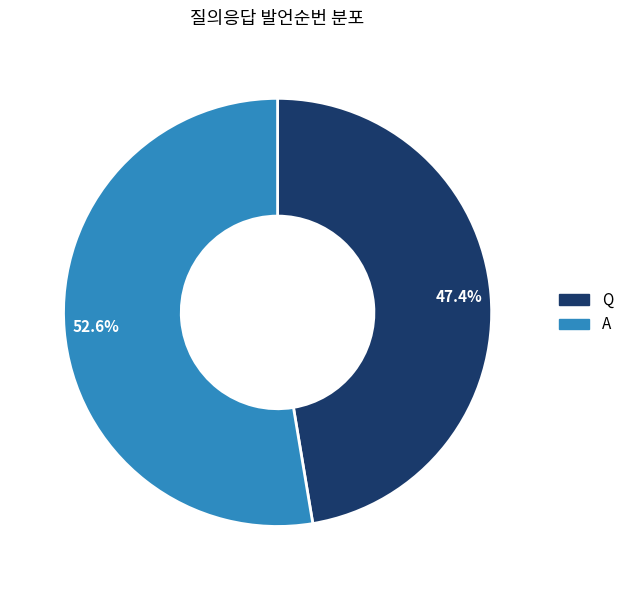

How many segments does this pie chart have?

2